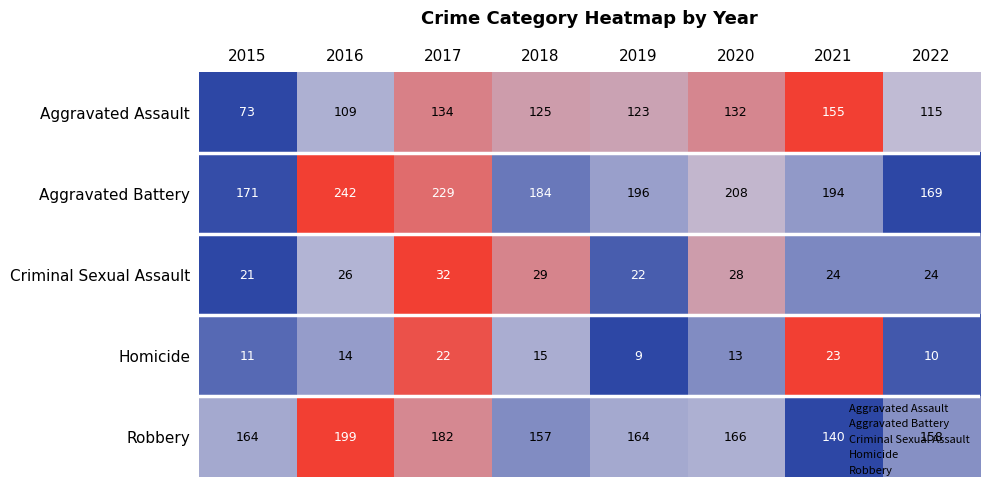

Count the number of categories in the chart.

8